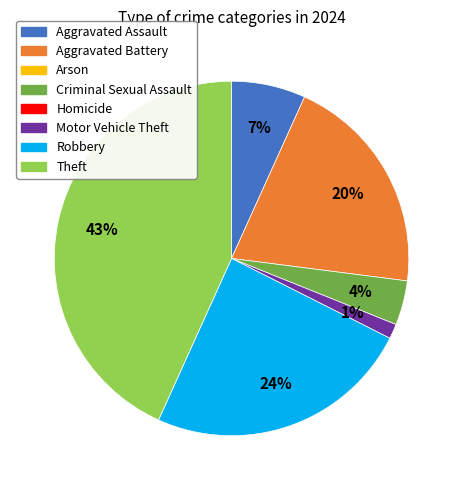

To the nearest percent, what is the average slice percentage?

17%